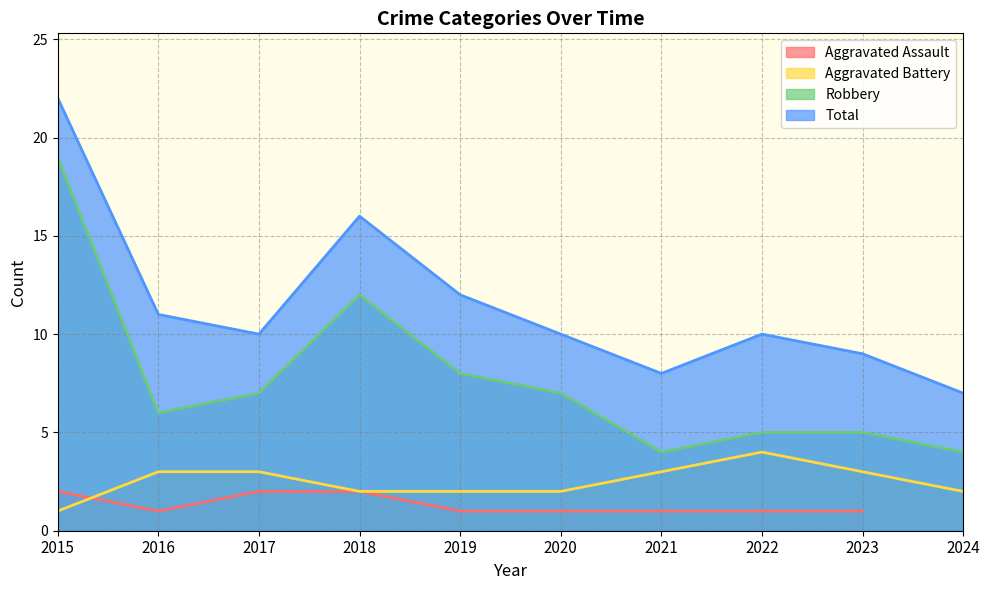

Is it true that Aggravated Battery equals 2 at 2020?

True